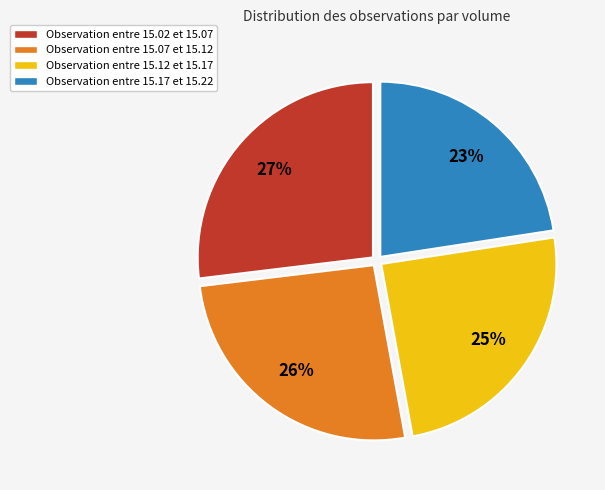

To the nearest percent, what is the average slice percentage?

25%